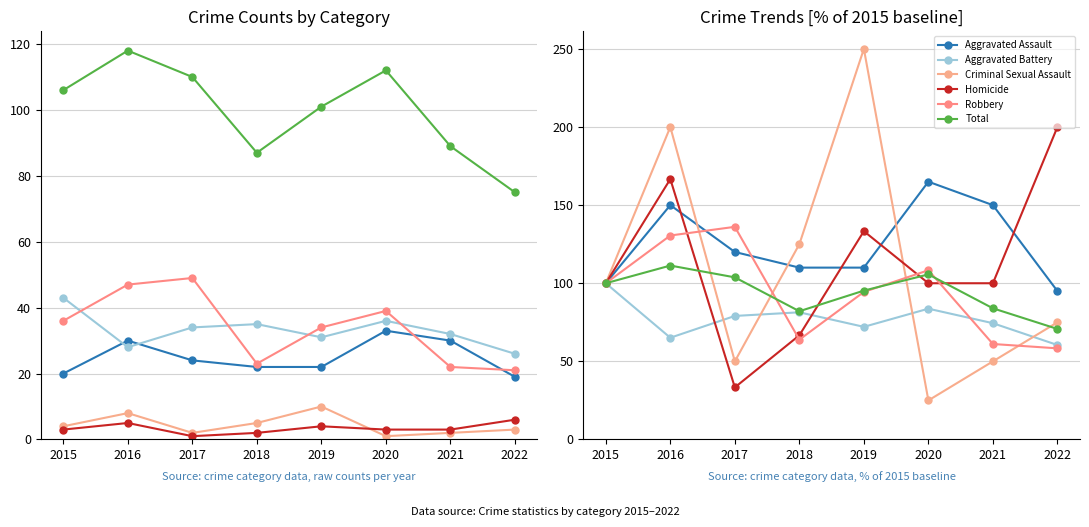

Which series changed the most between 2021 and 2022?

Homicide